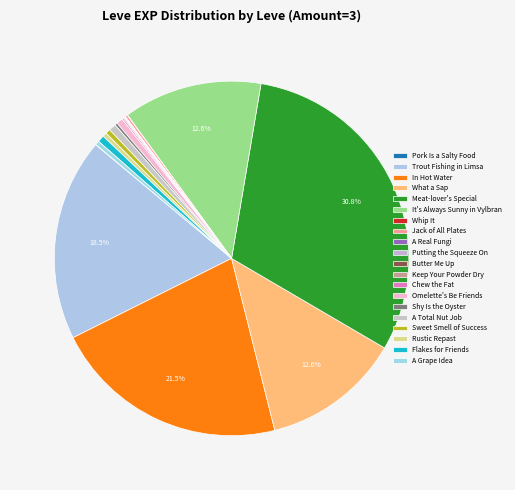

Rank the categories by value from lowest to highest.

Pork Is a Salty Food, Whip It, A Real Fungi, Butter Me Up, Putting the Squeeze On, Keep Your Powder Dry, Chew the Fat, Jack of All Plates, Shy Is the Oyster, Rustic Repast, A Grape Idea, Sweet Smell of Success, Omelette's Be Friends, Flakes for Friends, A Total Nut Job, What a Sap, It's Always Sunny in Vylbrand, Trout Fishing in Limsa, In Hot Water, Meat-lover's Special